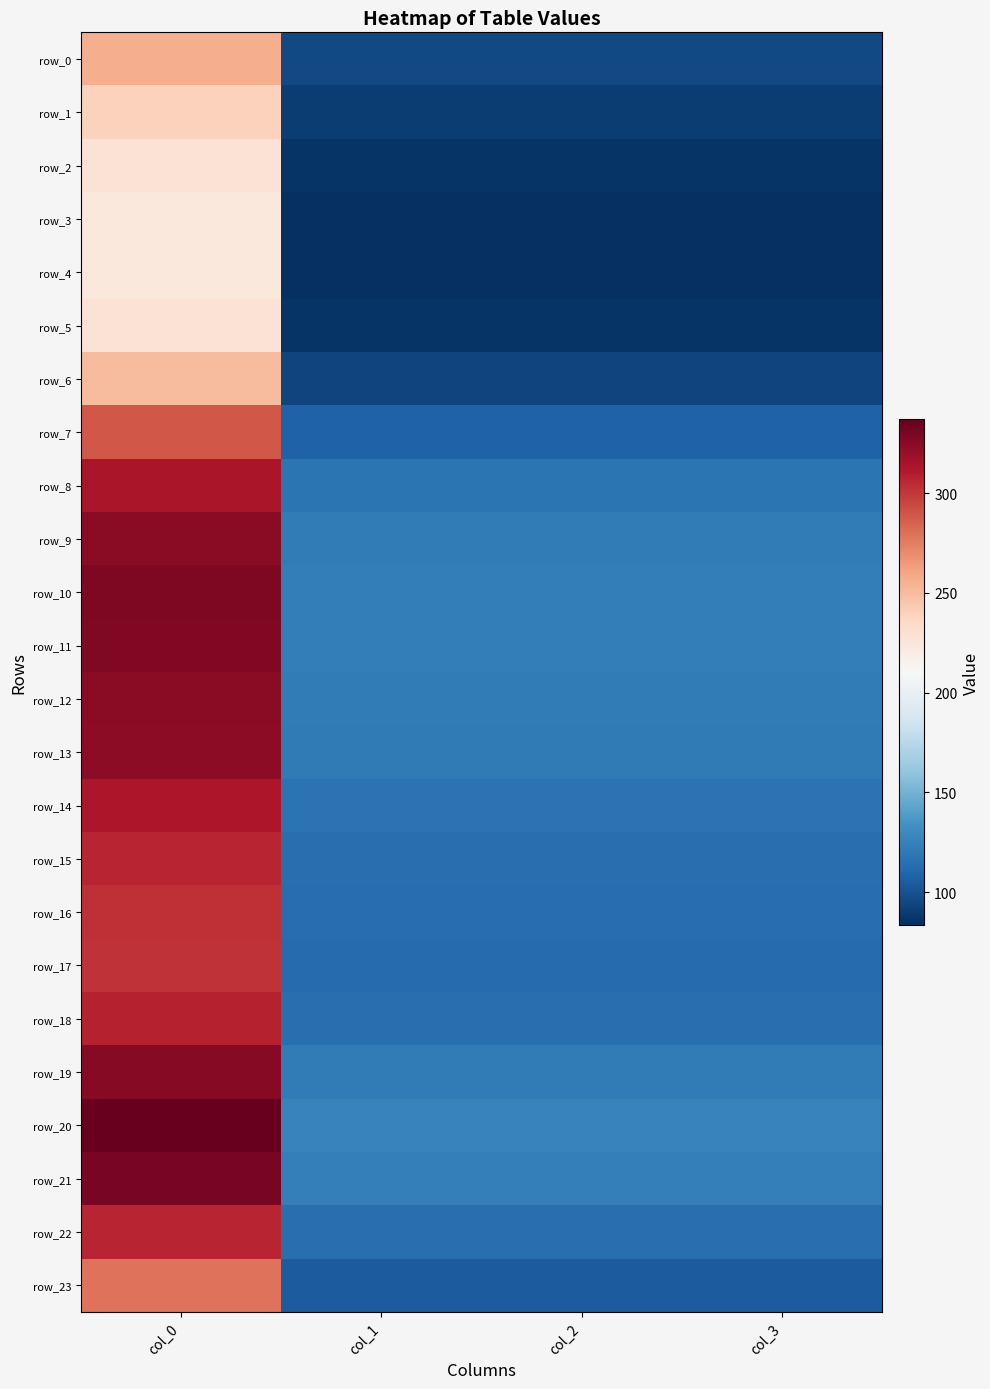

Which series has the largest range (max minus min)?

row_20